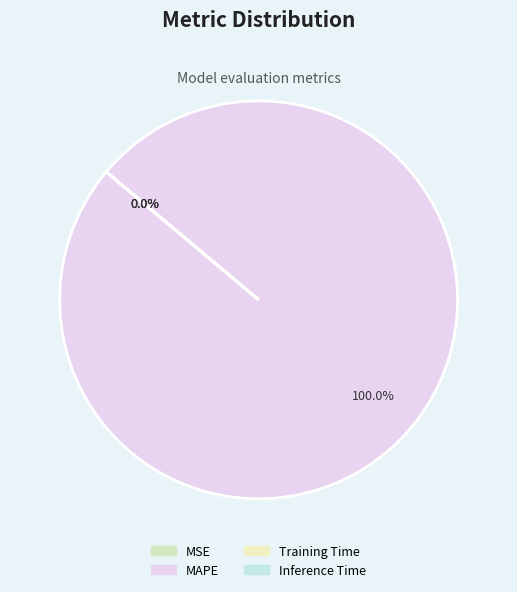

To the nearest percent, what portion does MAPE represent?

100%